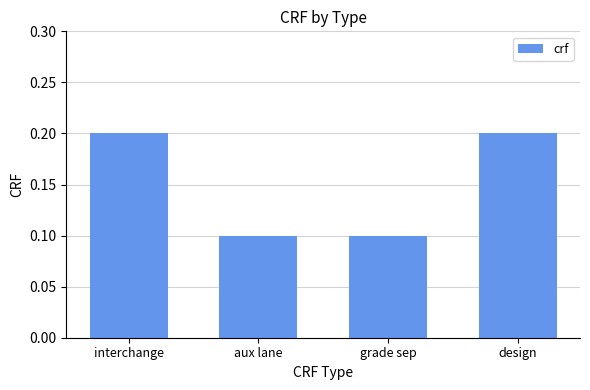

Reading right to left, transcribe all the data shown in this chart.

0.2	0.1	0.1	0.2